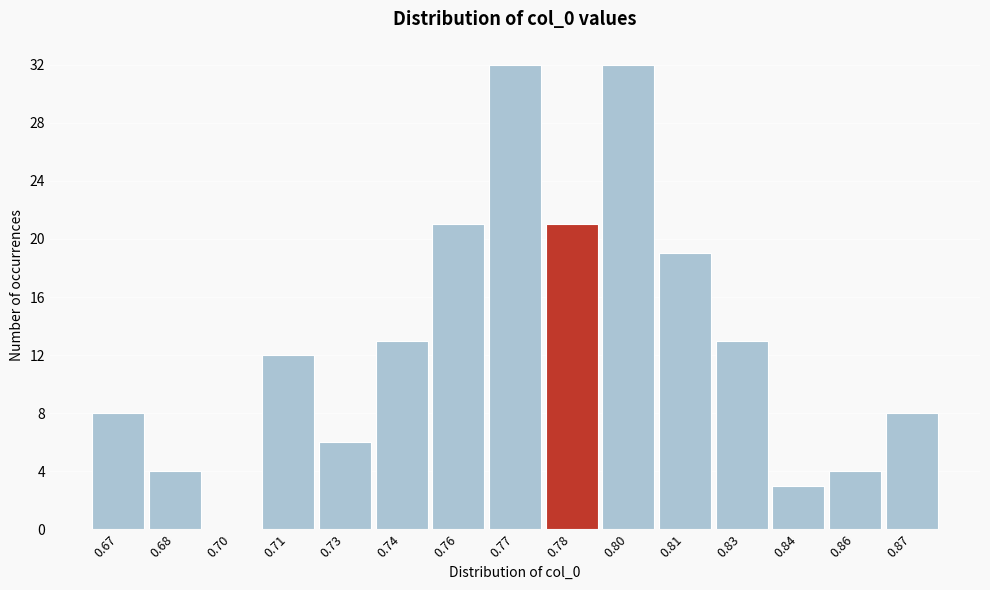

Reading left to right, transcribe all the data shown in this chart.

0.67=8	0.68=4	0.70=0	0.71=12	0.73=6	0.74=13	0.76=21	0.77=32	0.78=21	0.80=32	0.81=19	0.83=13	0.84=3	0.86=4	0.87=8